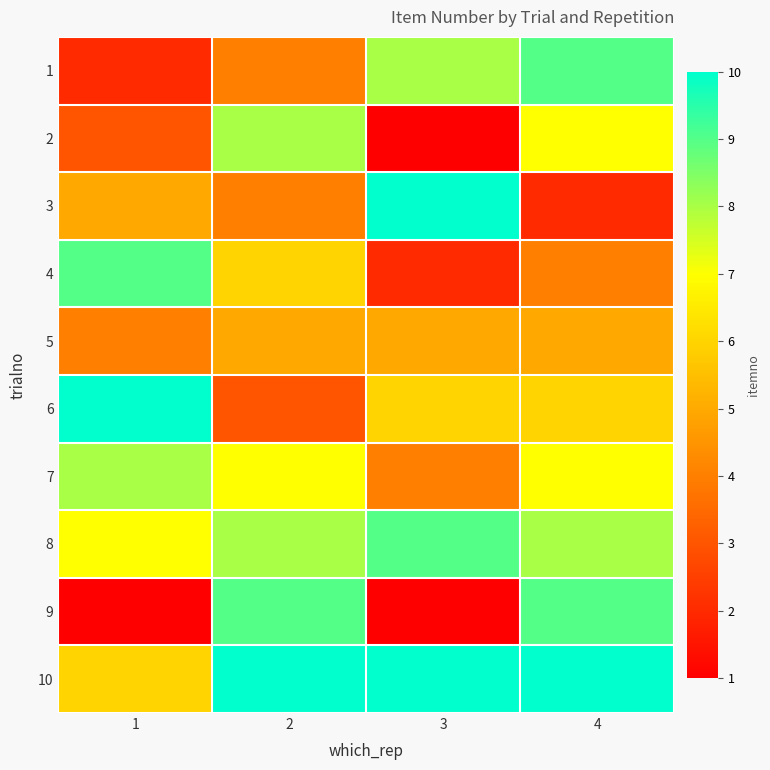

Rank the series at 4 from highest to lowest value.

10, 1, 9, 8, 2, 7, 6, 5, 4, 3